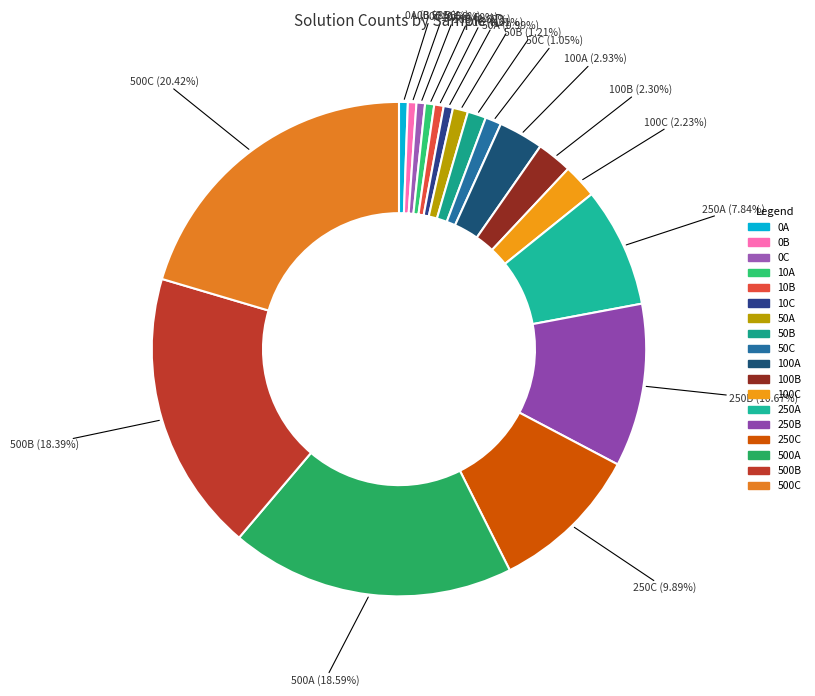

Is there a majority slice in this chart?

No